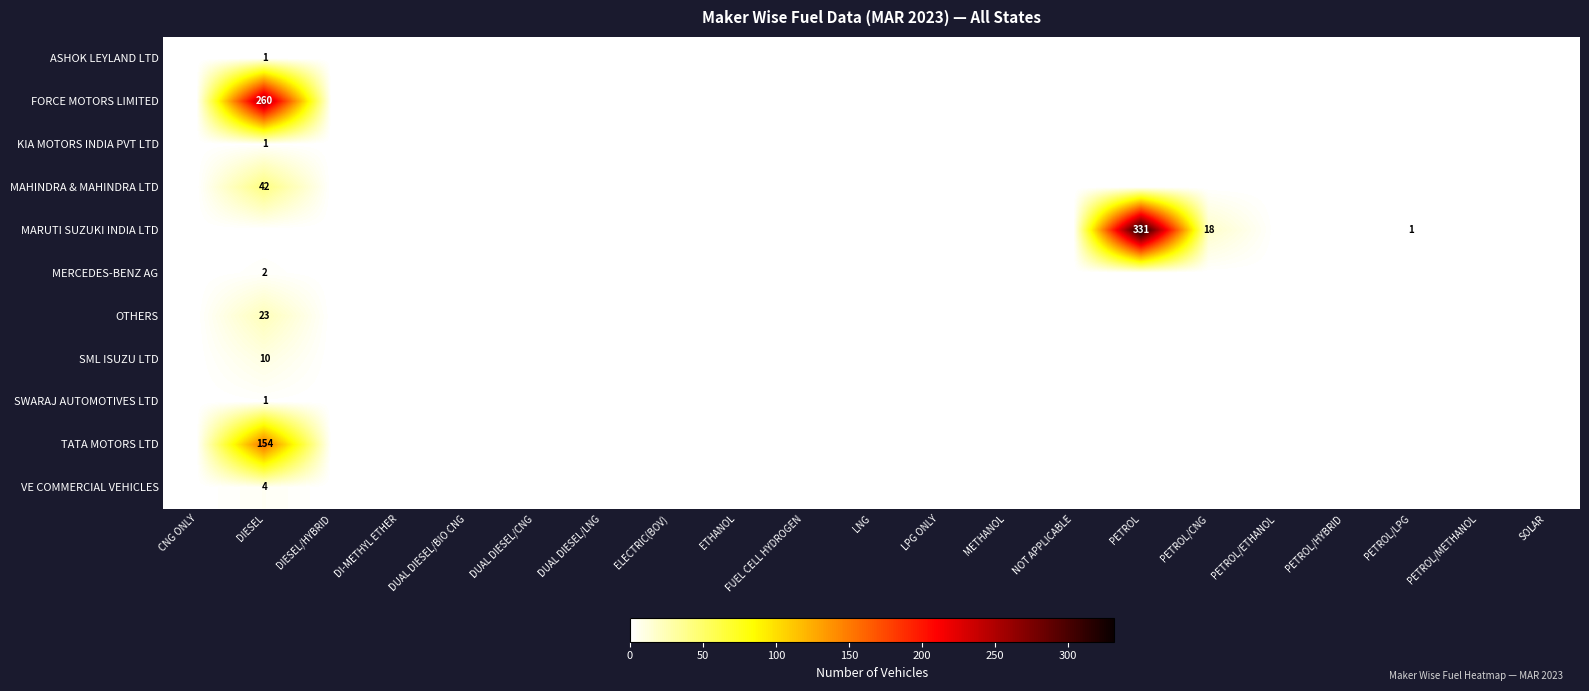

Which label corresponds to the largest value in the chart?

PETROL